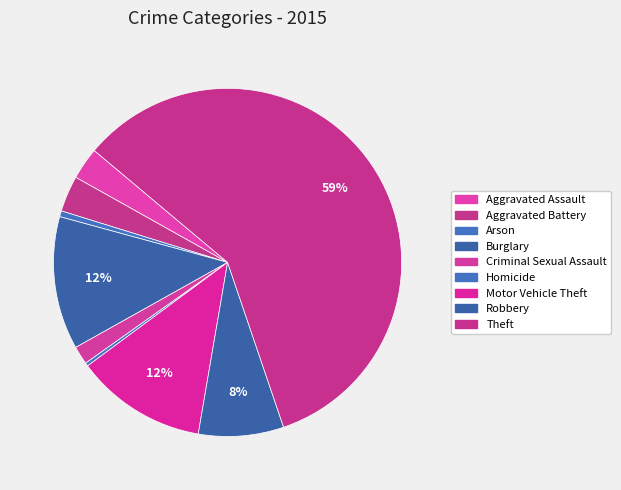

Rank the categories by value from highest to lowest.

Theft, Burglary, Motor Vehicle Theft, Robbery, Aggravated Battery, Aggravated Assault, Criminal Sexual Assault, Arson, Homicide